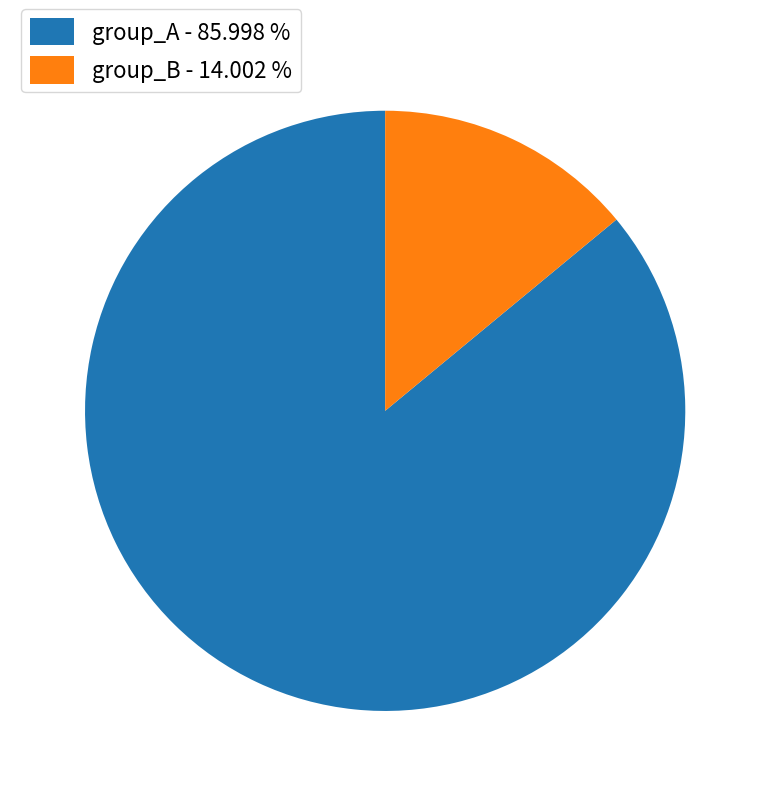

Which category has the biggest portion of the pie?

group_A - 85.998 %